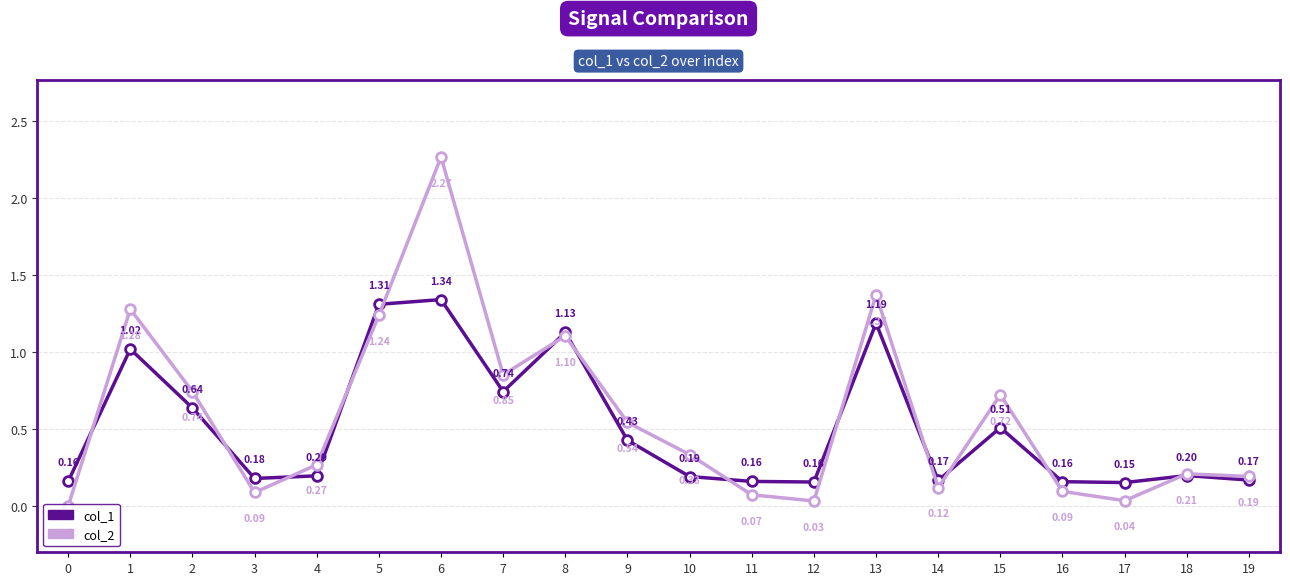

Reading left to right, transcribe all the data shown in this chart.

col_1: 0=0.2	1=1.0	2=0.6	3=0.2	4=0.2	5=1.3	6=1.3	7=0.7	8=1.1	9=0.4	10=0.2	11=0.2	12=0.2	13=1.2	14=0.2	15=0.5	16=0.2	17=0.2	18=0.2	19=0.2
col_2: 0=0.0	1=1.3	2=0.7	3=0.1	4=0.3	5=1.2	6=2.3	7=0.9	8=1.1	9=0.5	10=0.3	11=0.1	12=0.0	13=1.4	14=0.1	15=0.7	16=0.1	17=0.0	18=0.2	19=0.2